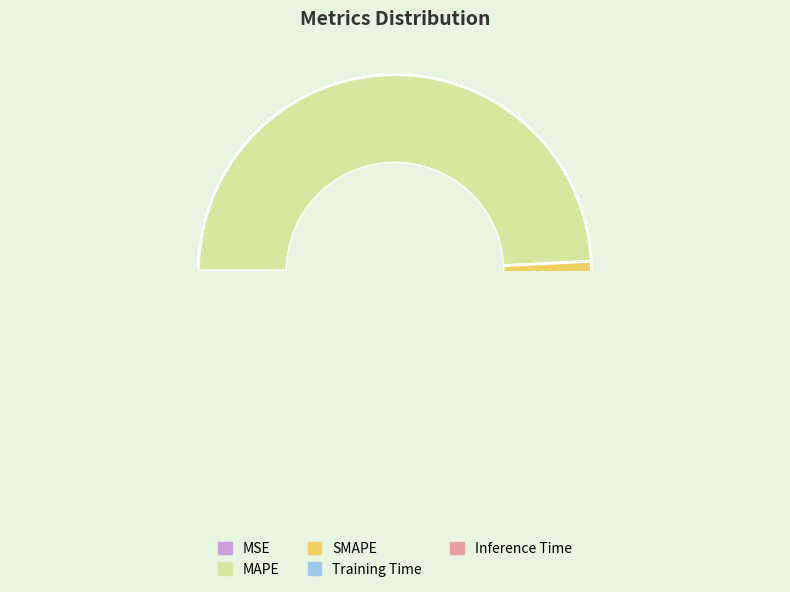

What is the change in value from MAPE to SMAPE?

+0.2